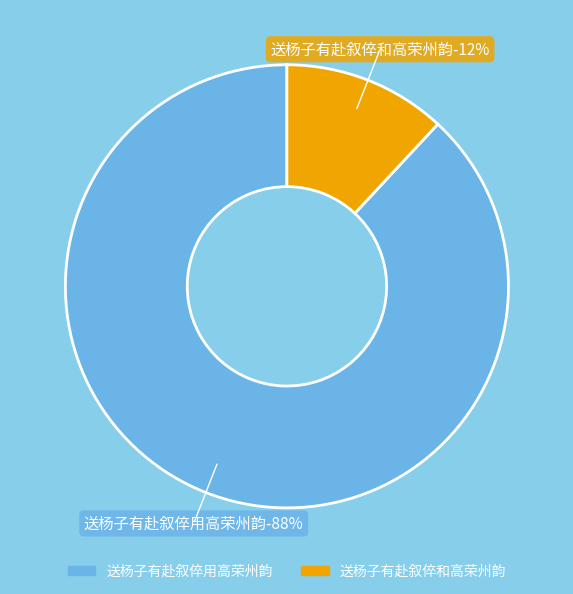

What percentage is the 送杨子有赴叙倅和高荣州韵 slice, to the nearest percent?

12%